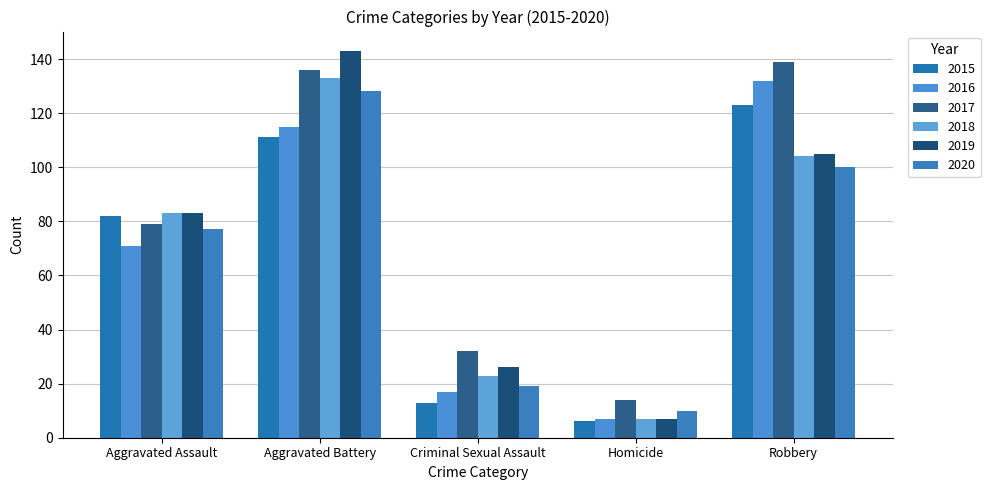

How many categories are shown in the chart?

5